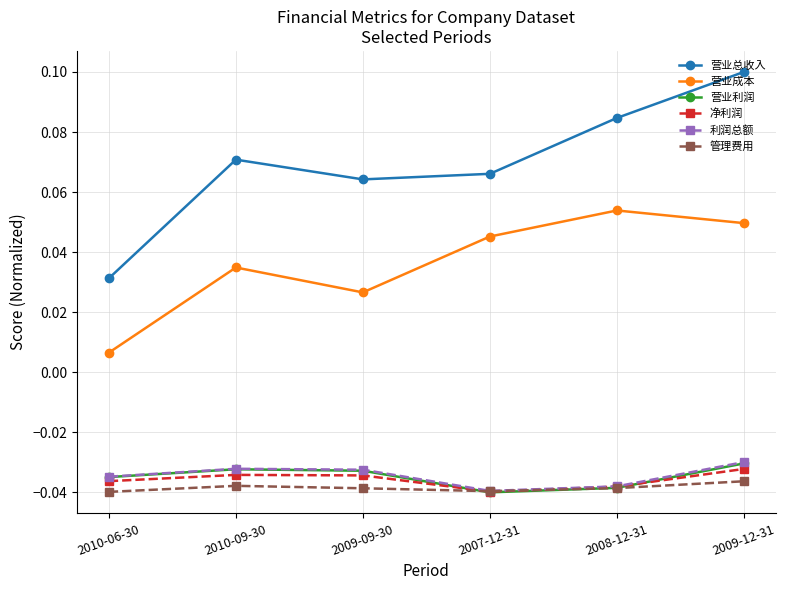

At which label does 营业成本 reach its peak?

2008-12-31